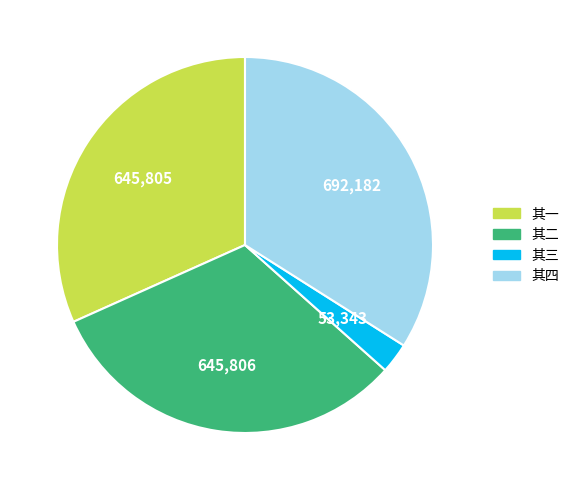

Does any single category account for the majority?

No